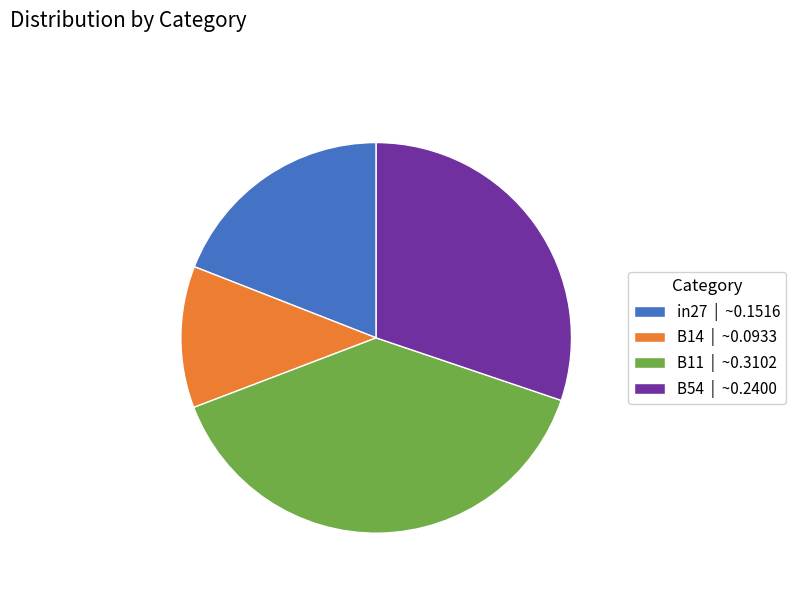

Which category has the biggest portion of the pie?

B11 | ~0.3102